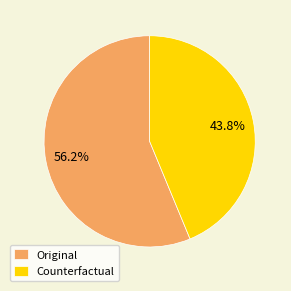

Is there a majority slice in this chart?

Yes